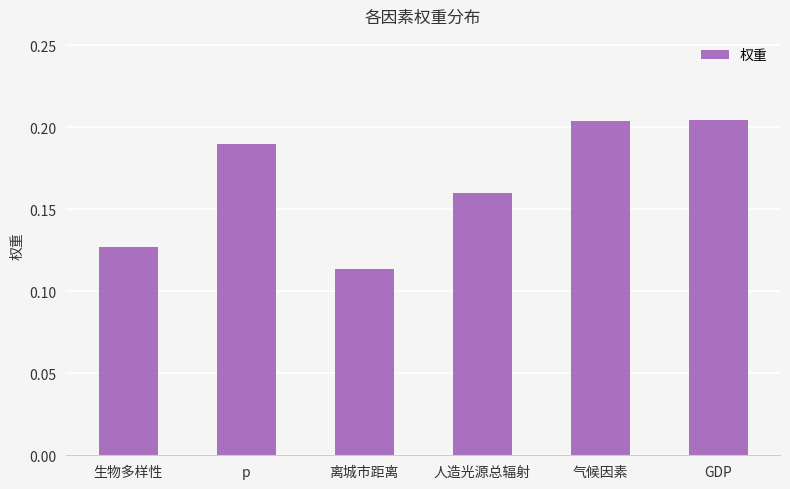

What is the change in value from 生物多样性 to GDP?

+0.1